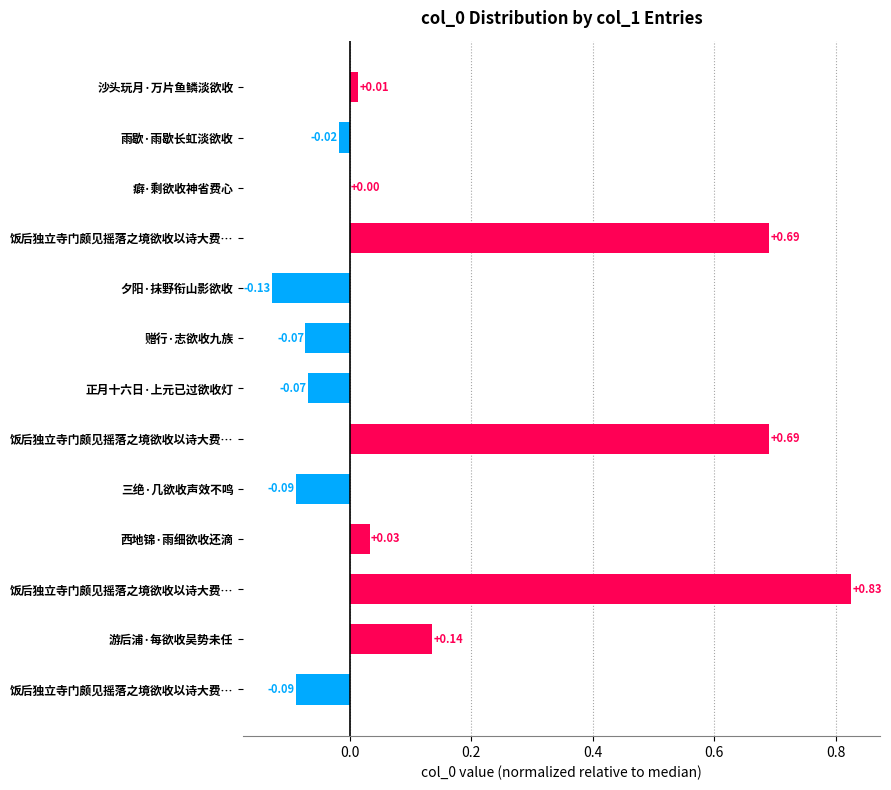

Which category has the highest value across all series?

饭后独立寺门颇见摇落之境欲收以诗大费…